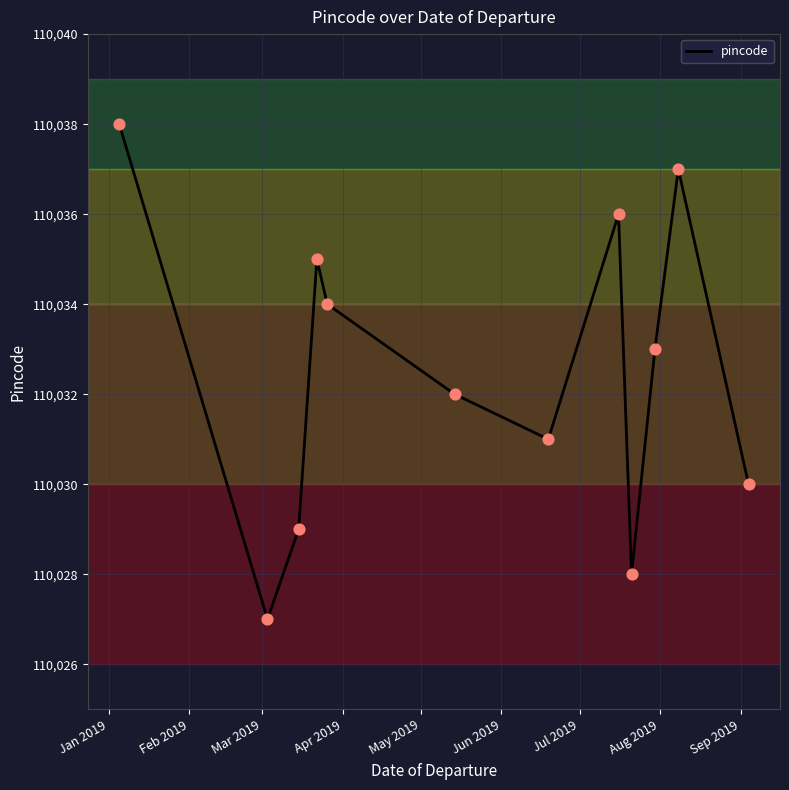

What is the maximum value shown in the chart?

110038